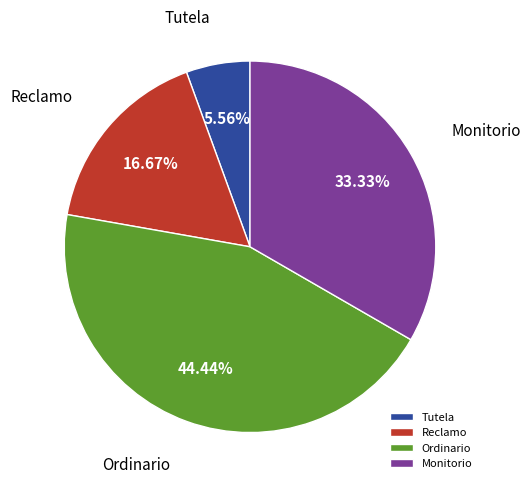

True or false: Reclamo accounts for 3% of the total.

False